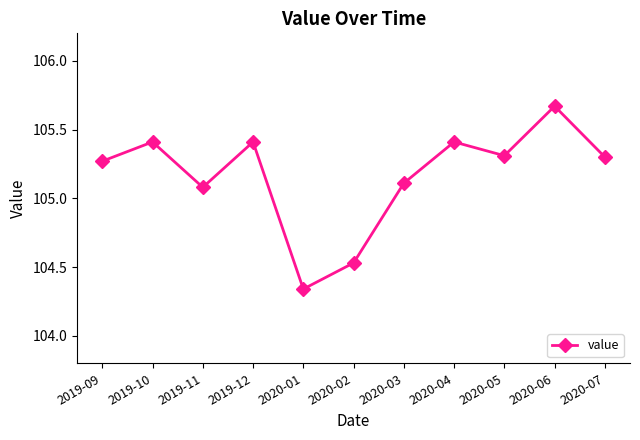

Which label corresponds to the largest value in the chart?

2020-06